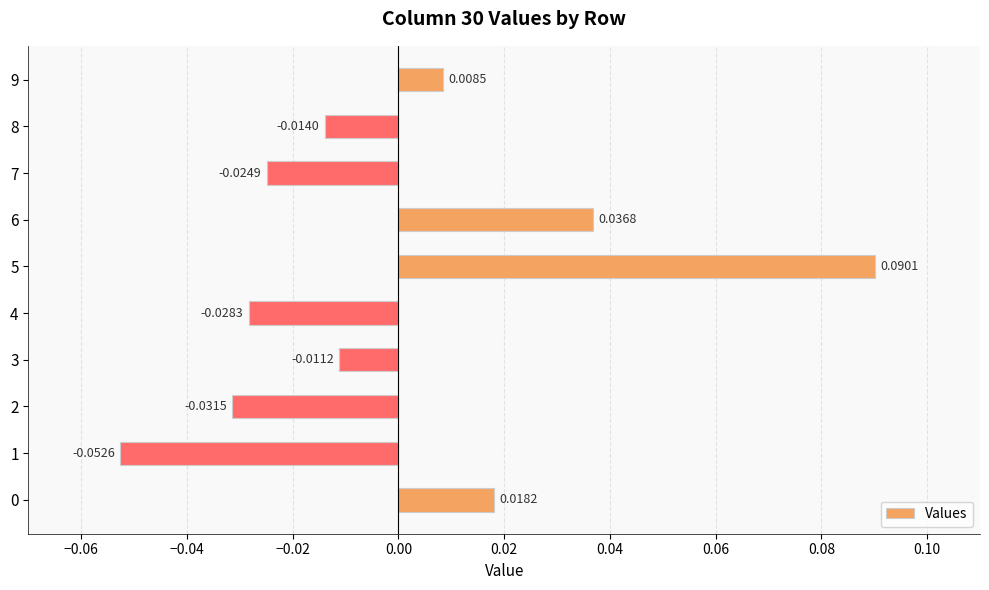

Which has a higher value, 3 or 4?

3